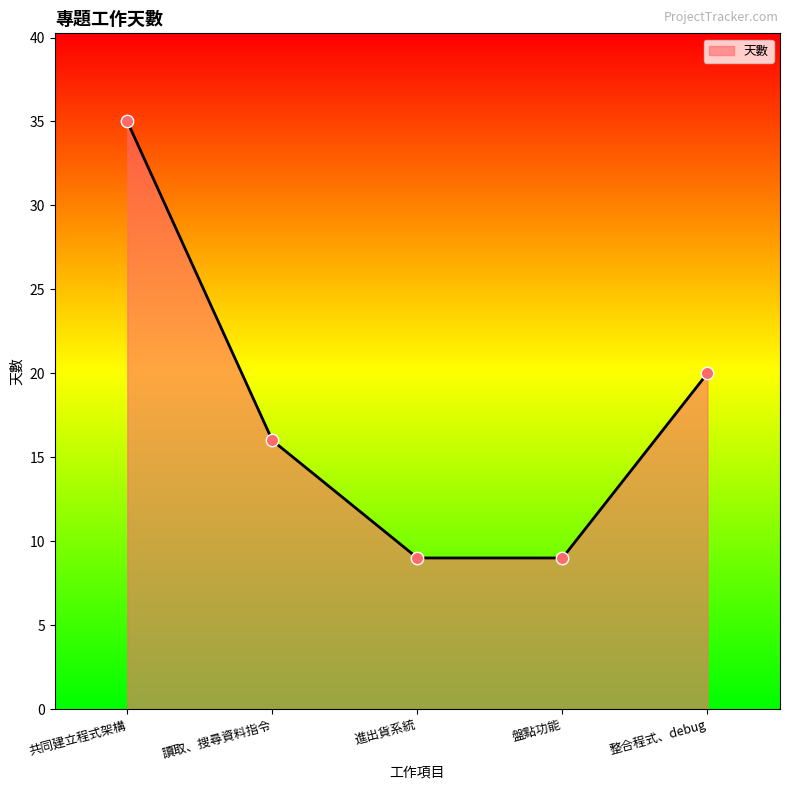

What is the ratio of the value at 共同建立程式架構 to the value at 讀取、搜尋資料指令?

2.2